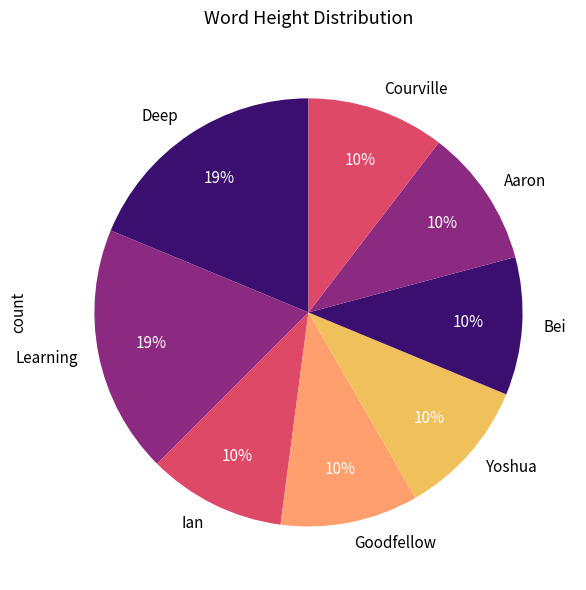

What percentage is the Courville slice, to the nearest percent?

10%